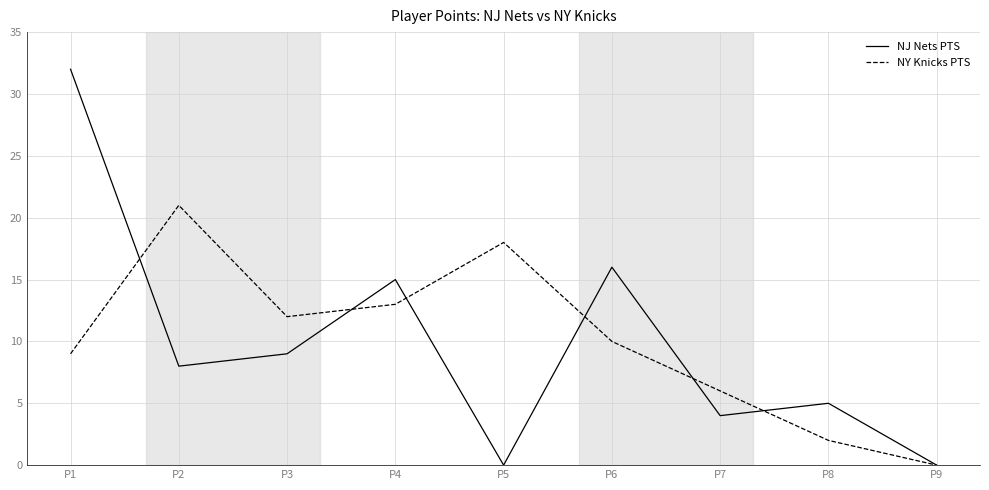

In NY Knicks PTS, how many points are higher than both neighbors (excluding endpoints)?

2